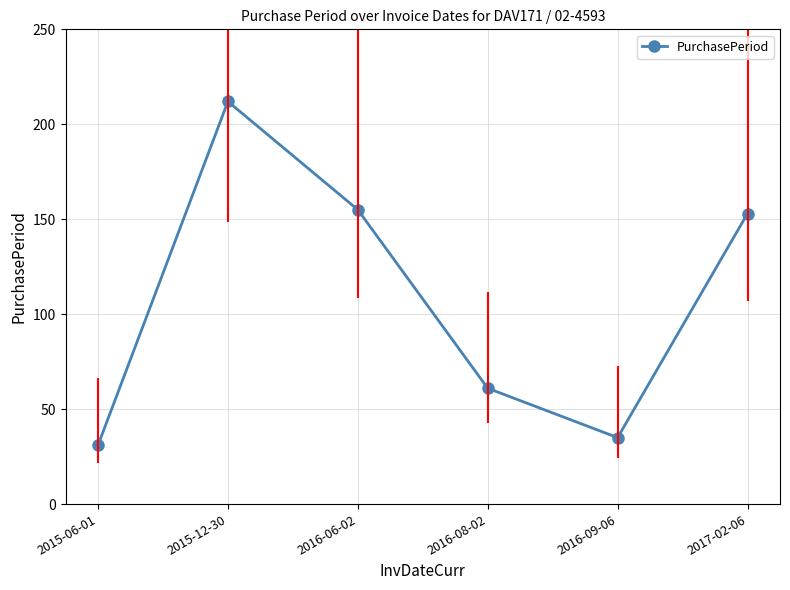

Rank the categories by value from highest to lowest.

2015-12-30, 2016-06-02, 2017-02-06, 2016-08-02, 2016-09-06, 2015-06-01